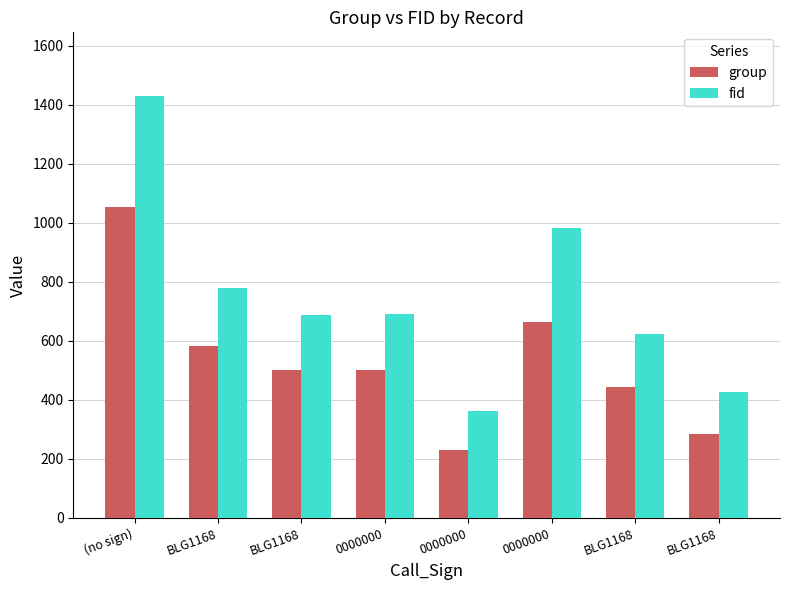

At 0000000, list the series in order from largest to smallest.

fid, group